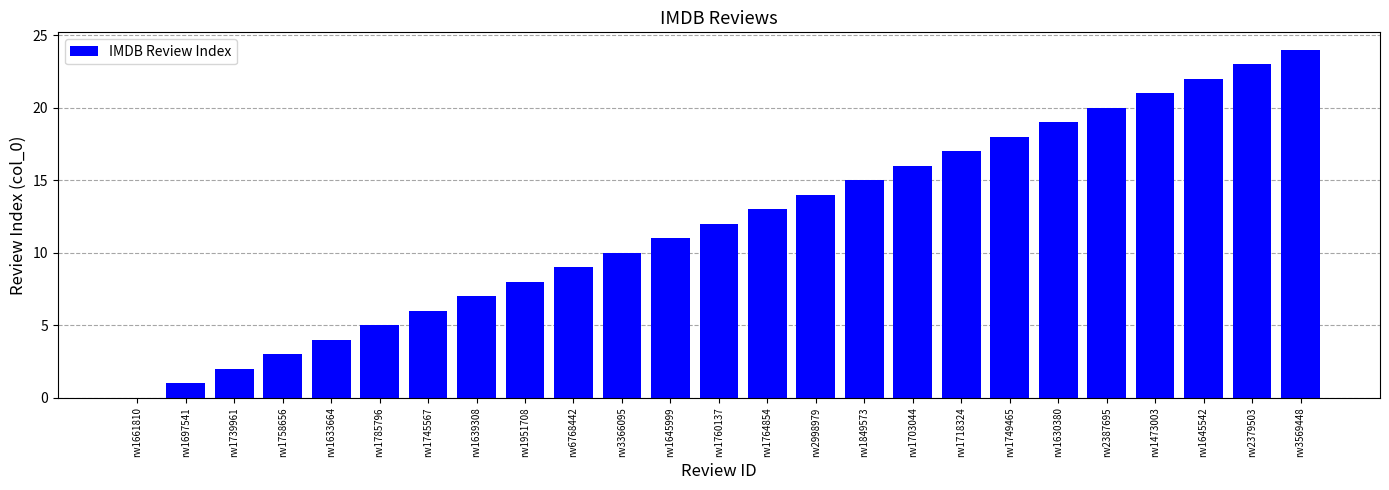

Are the bars horizontal?

No